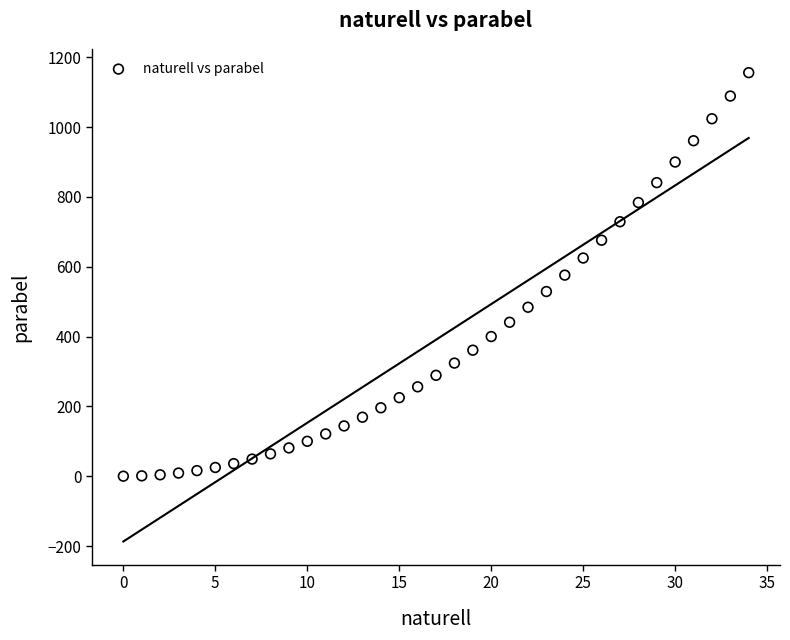

What is the range of Y values (max minus min)?

1156